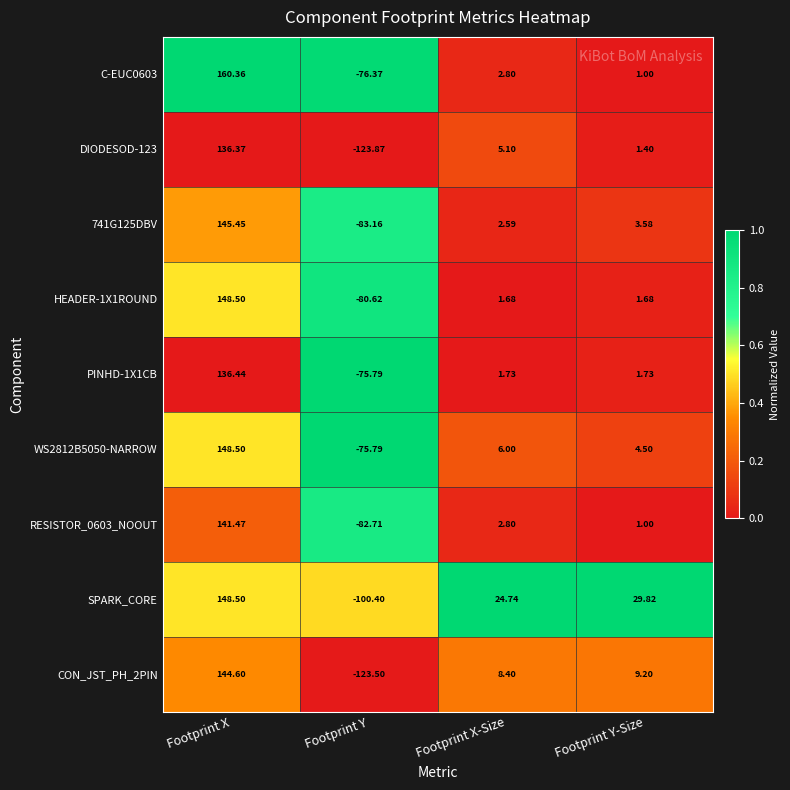

What is the difference between the highest and lowest values at Footprint Y-Size?

28.8